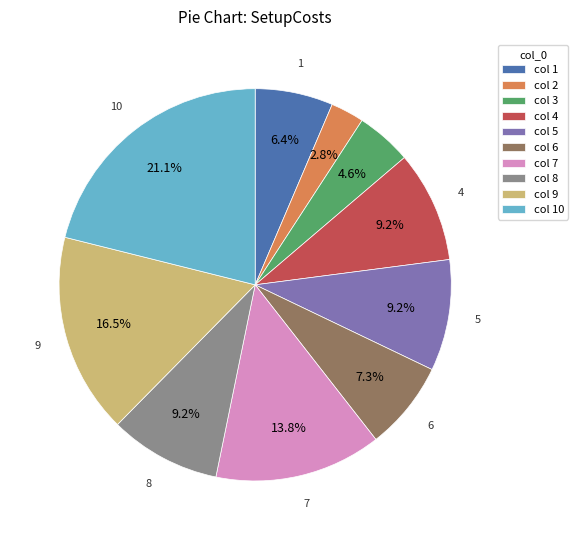

Count the number of slices in the pie.

10